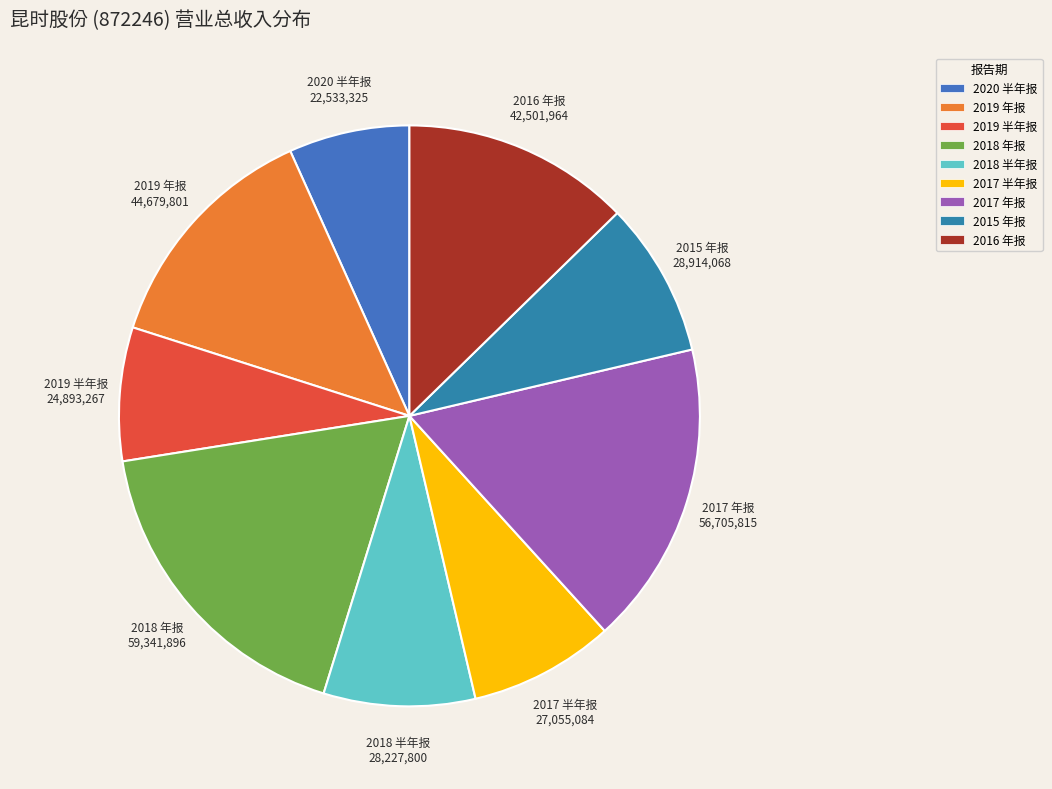

How many slices are in this pie chart?

9